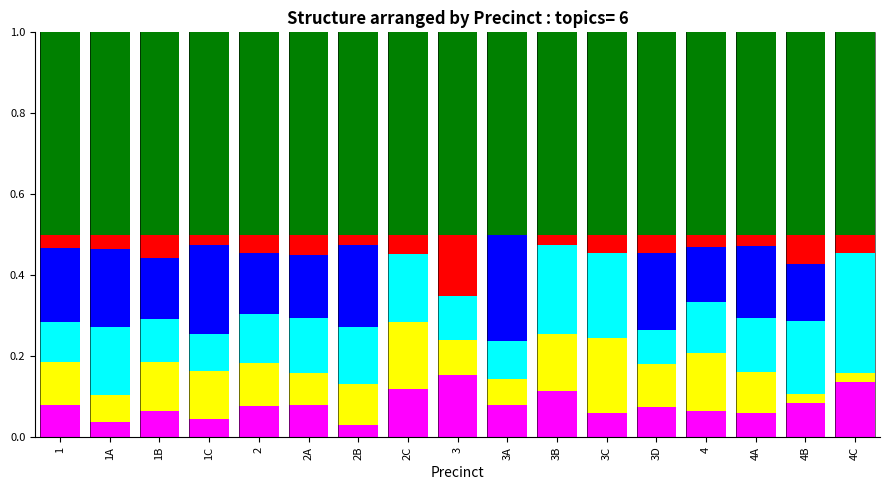

Does the chart contain stacked bars?

Yes